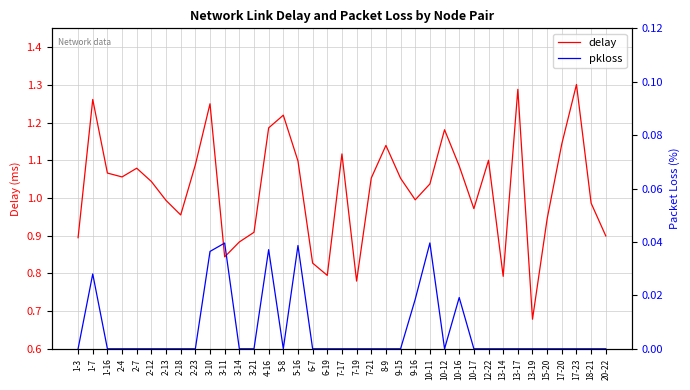

At which category does pkloss reach its first local valley?

5-8